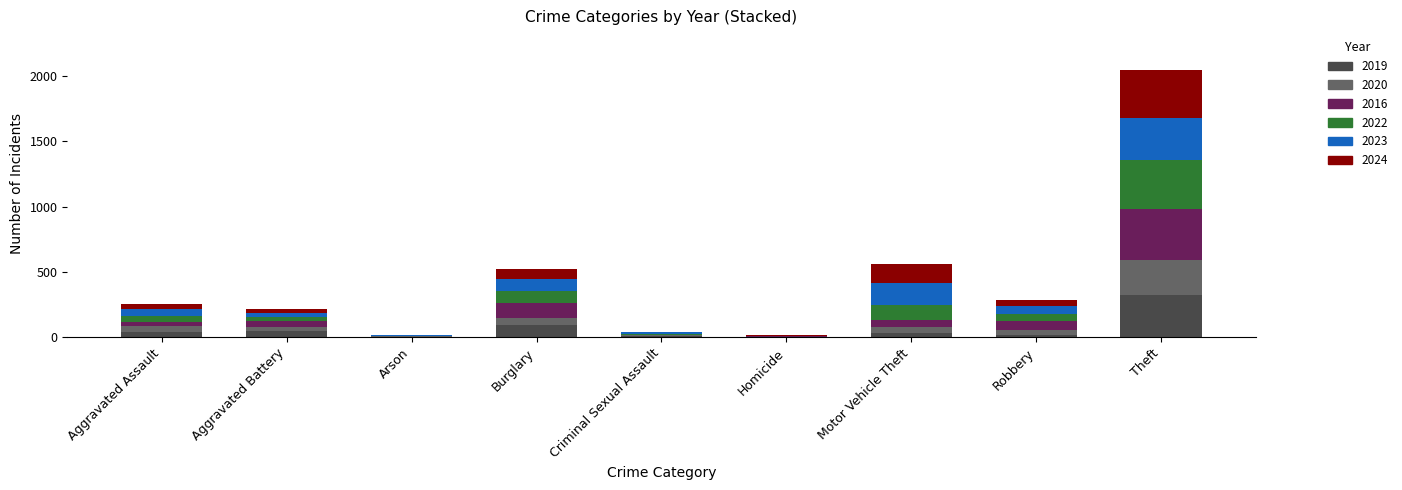

What is the sum of all 2019 values?

568